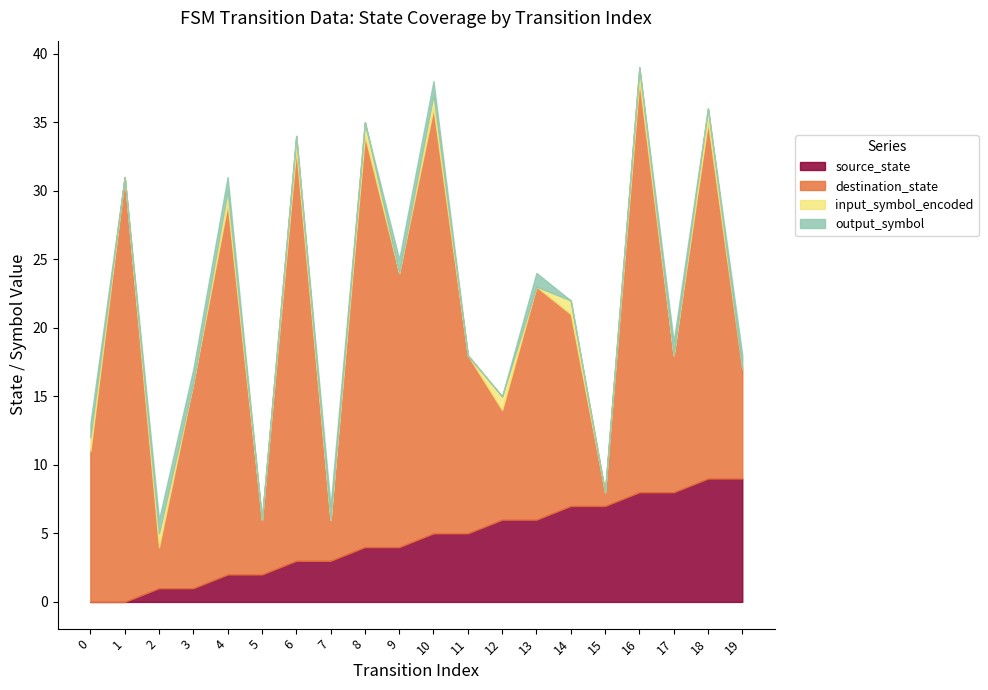

What is the total value across all series at 9?

25